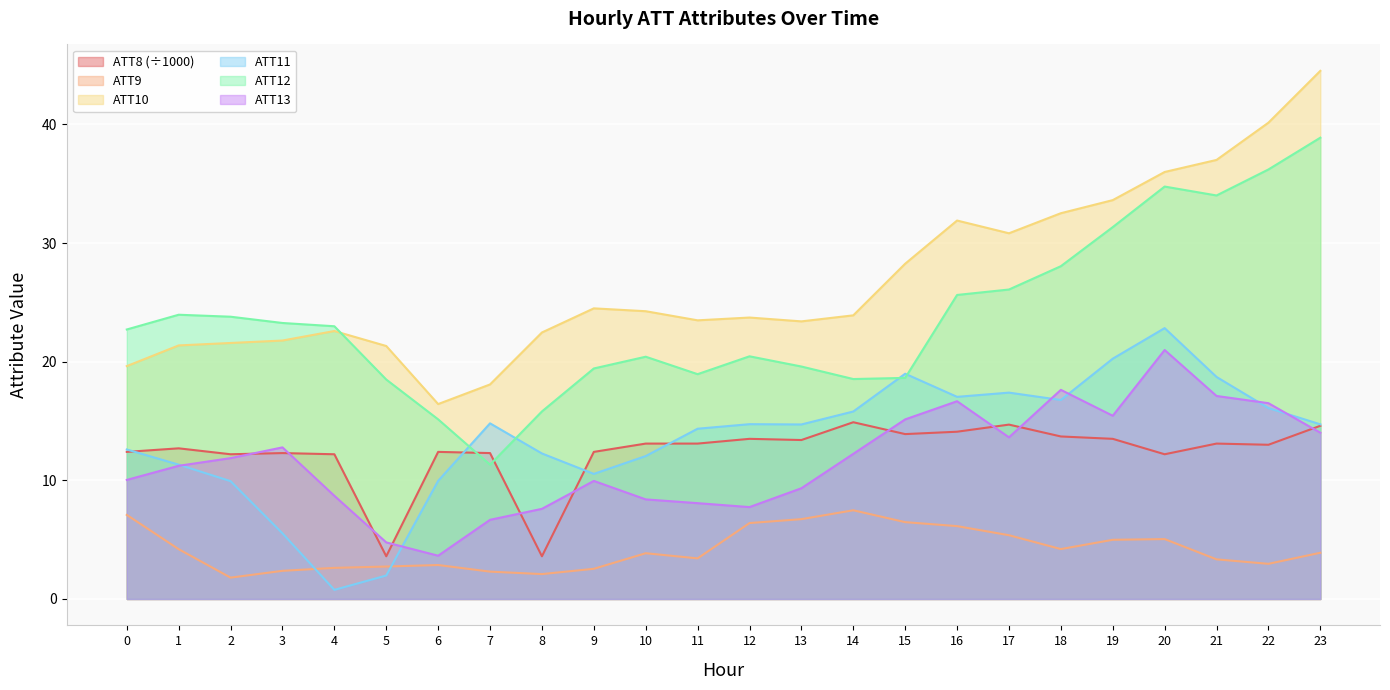

What is the maximum value shown in the chart?

44.5